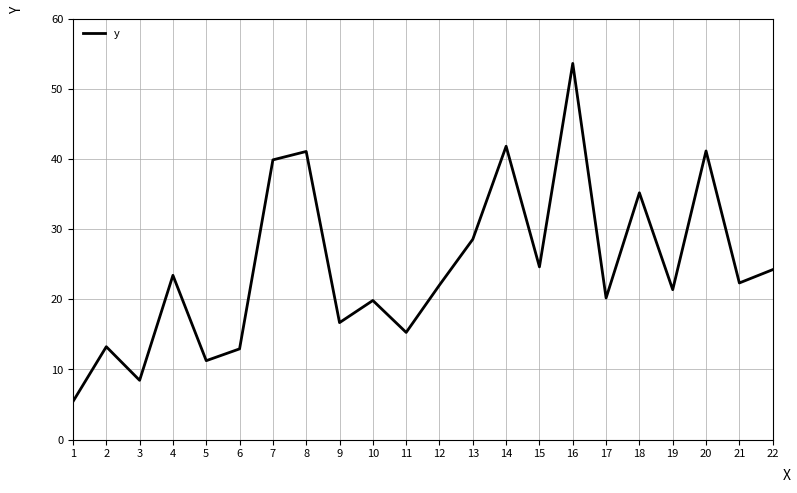

What is the greatest value displayed?

53.6